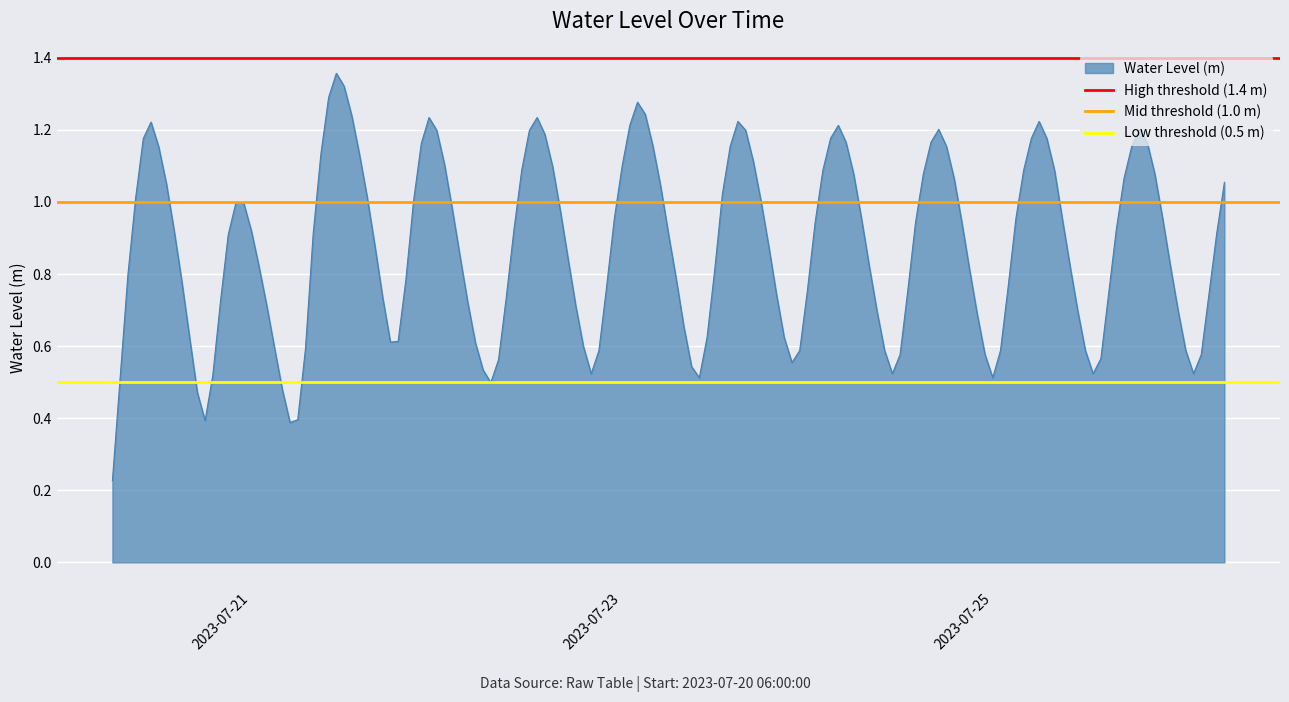

Read the Mid threshold (1.0 m) value at 2023-07-23.

1.0